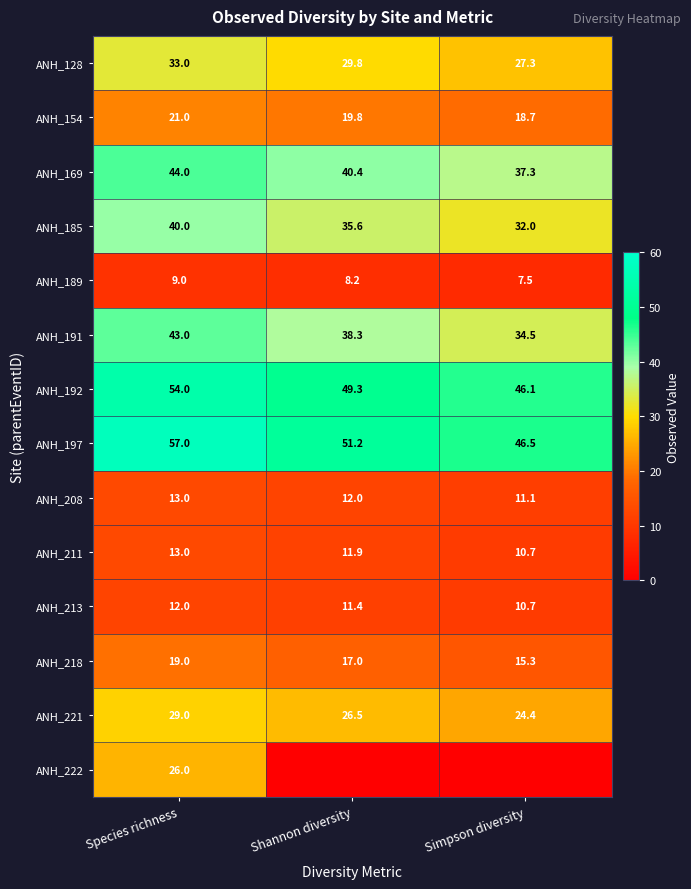

Which has a higher value, Shannon diversity or Simpson diversity?

Shannon diversity